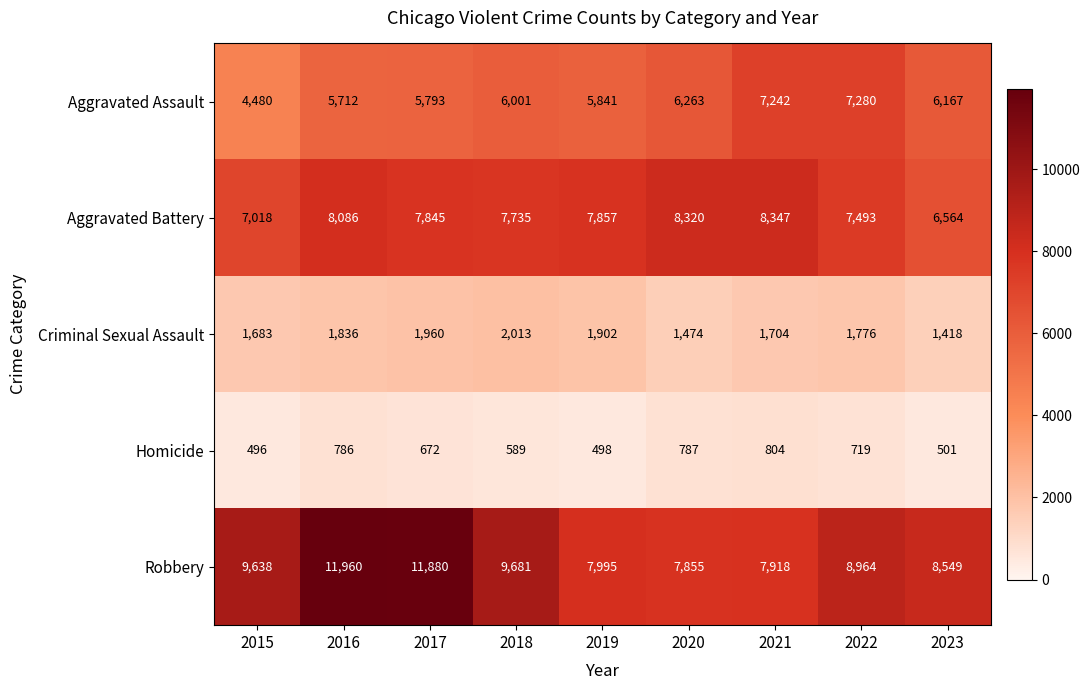

Is it true that Criminal Sexual Assault equals 433 at 2023?

False